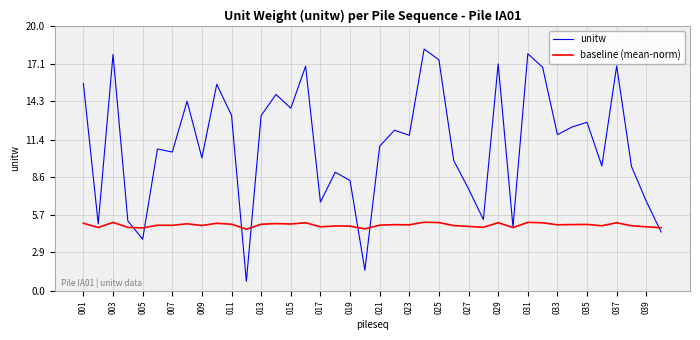

Which series has the largest total across all categories?

unitw